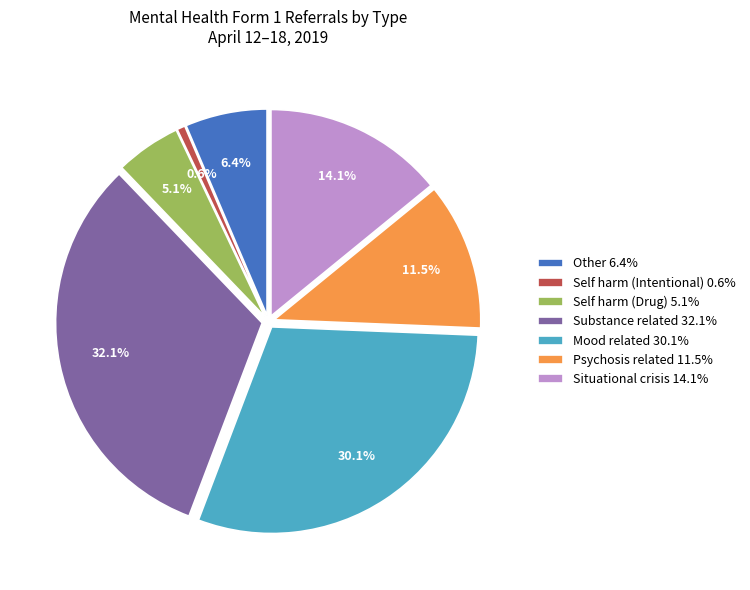

Is there a majority slice in this chart?

No